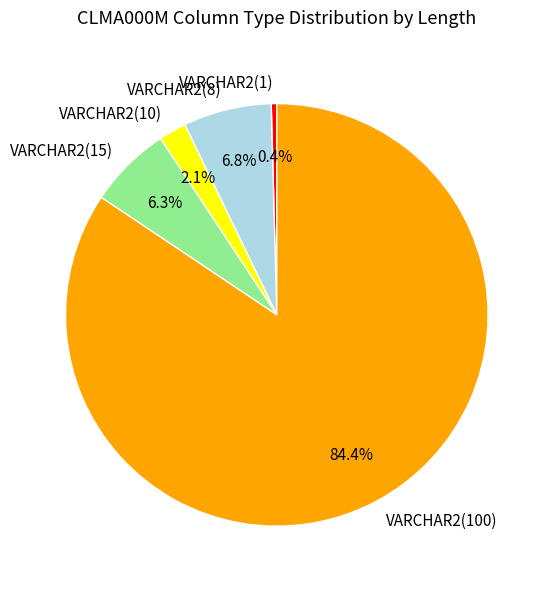

What portion of the pie excludes VARCHAR2(100)?

15.6%